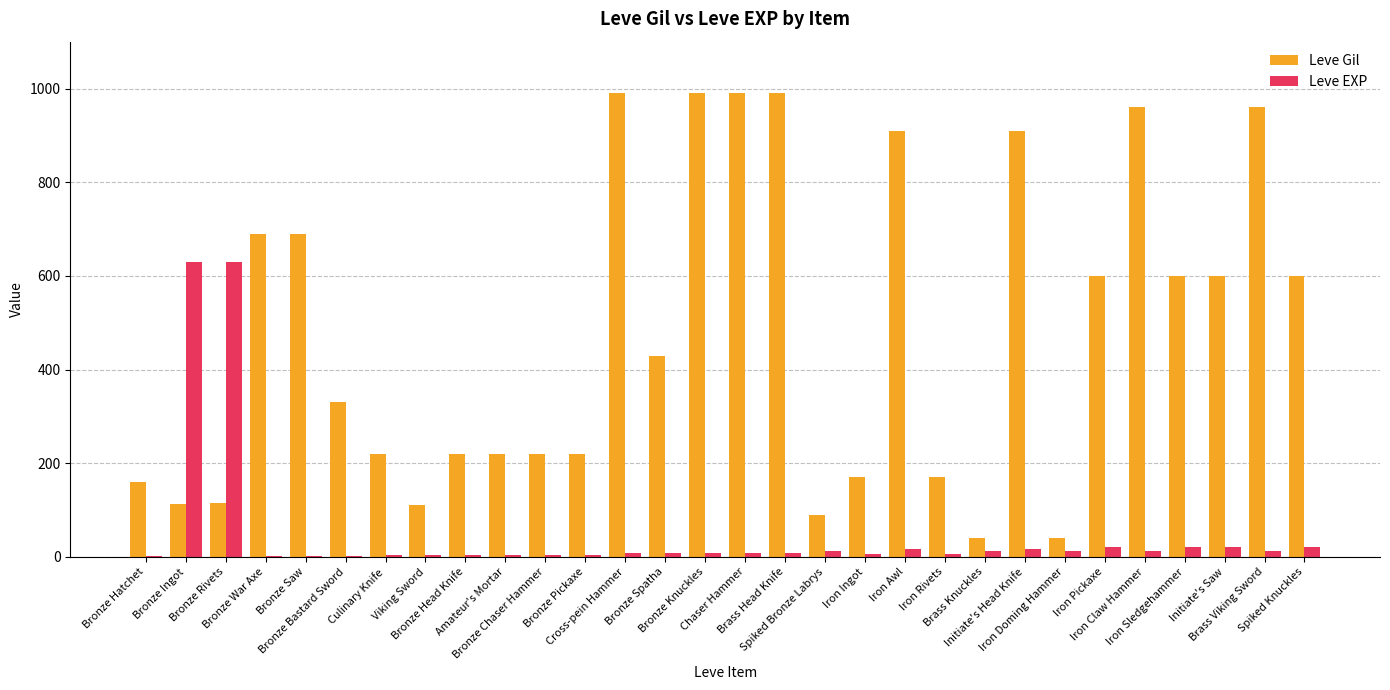

Which series has the largest total across all categories?

Leve Gil